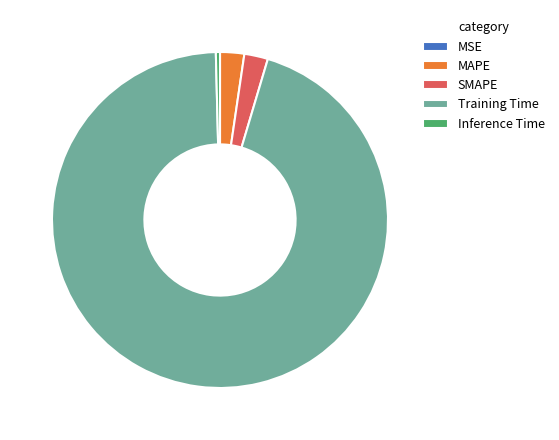

Do Training Time and MAPE together represent more than half of the pie?

Yes